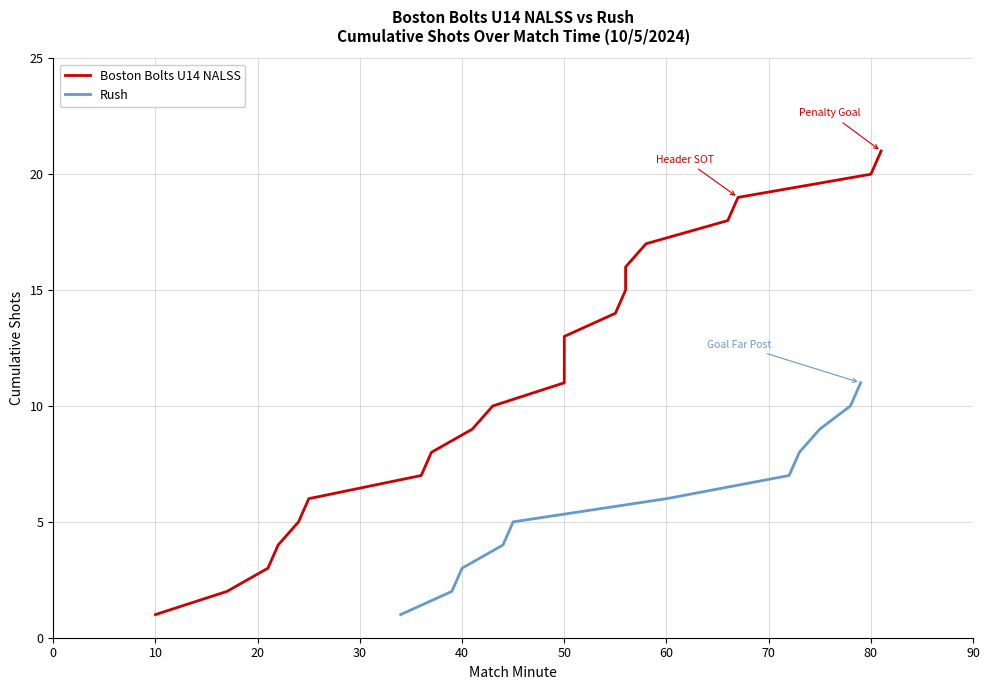

What is the highest value of the Rush series?

11